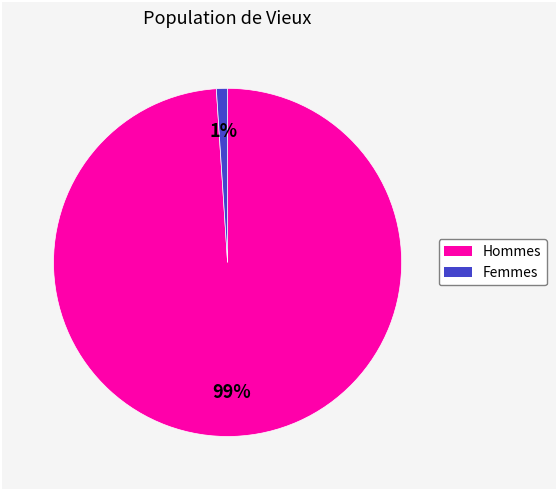

To the nearest percent, what is the difference between the largest and smallest slice percentages?

98%